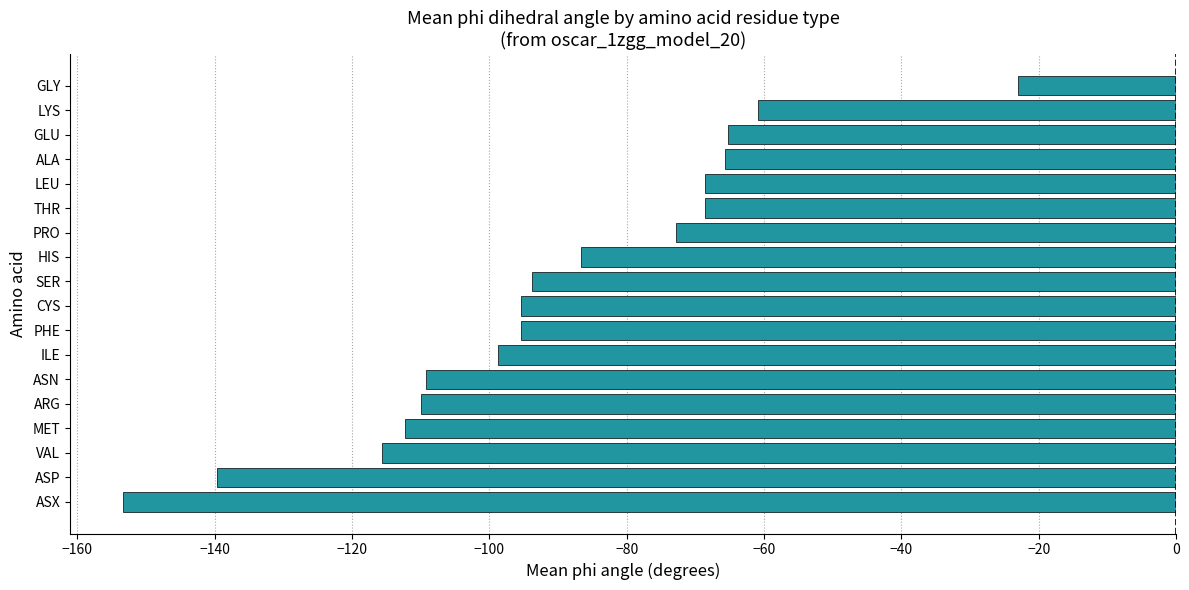

What is the sum of all values?

-1634.7